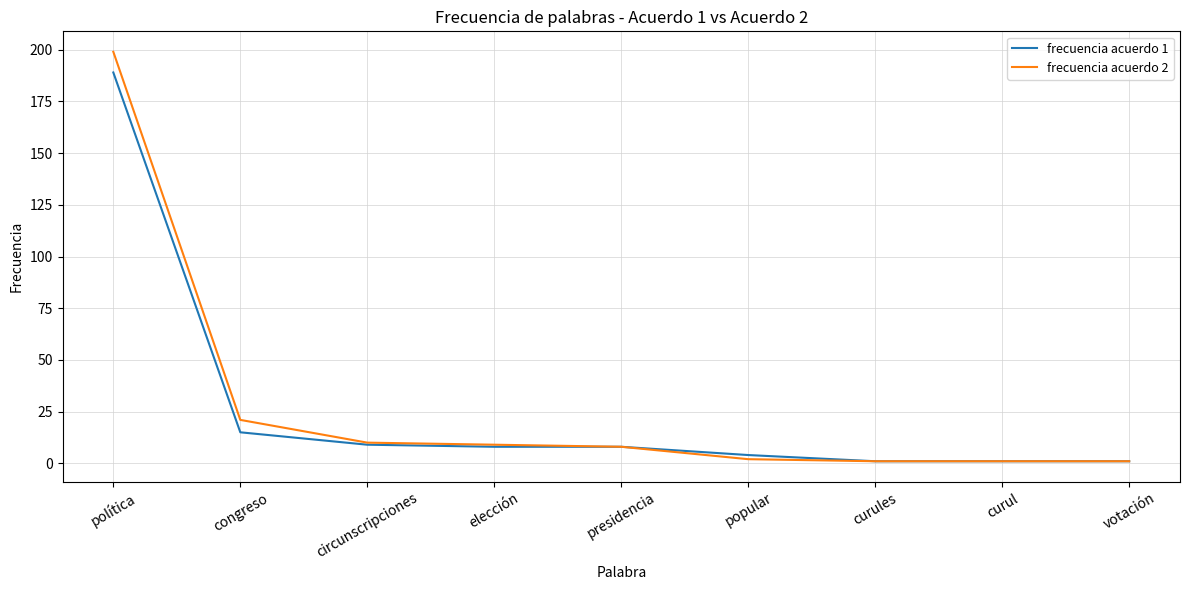

At política, list the series in order from largest to smallest.

frecuencia acuerdo 2, frecuencia acuerdo 1